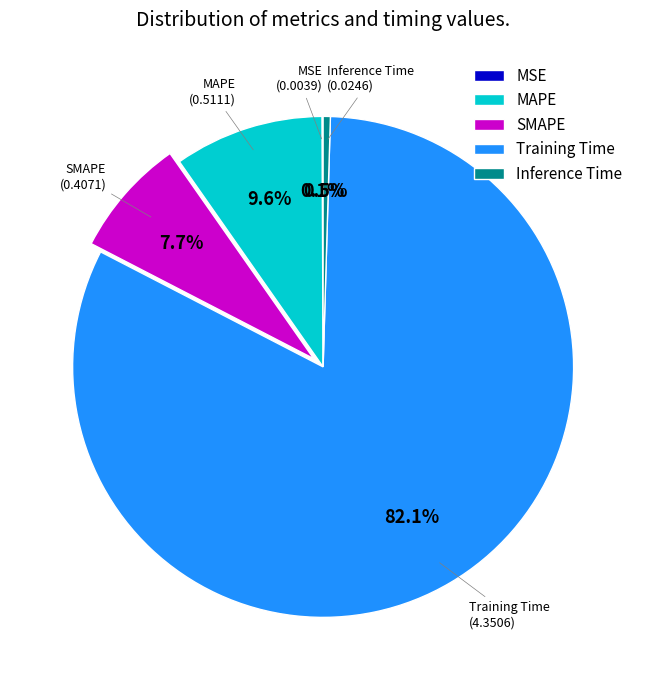

Which has a higher value, Inference Time or SMAPE?

SMAPE